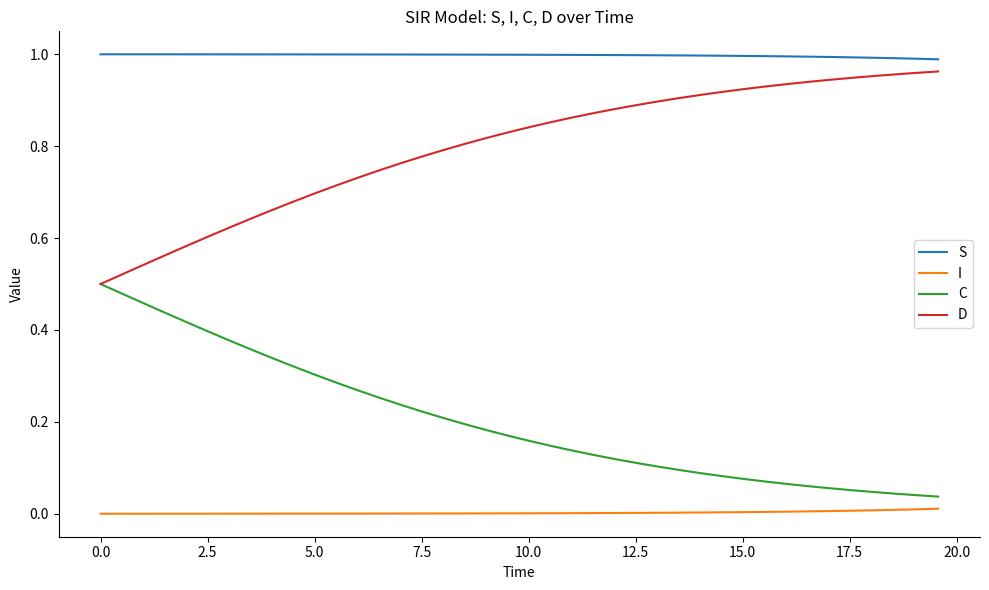

List the series in order of their overall mean, highest first.

S, D, C, I